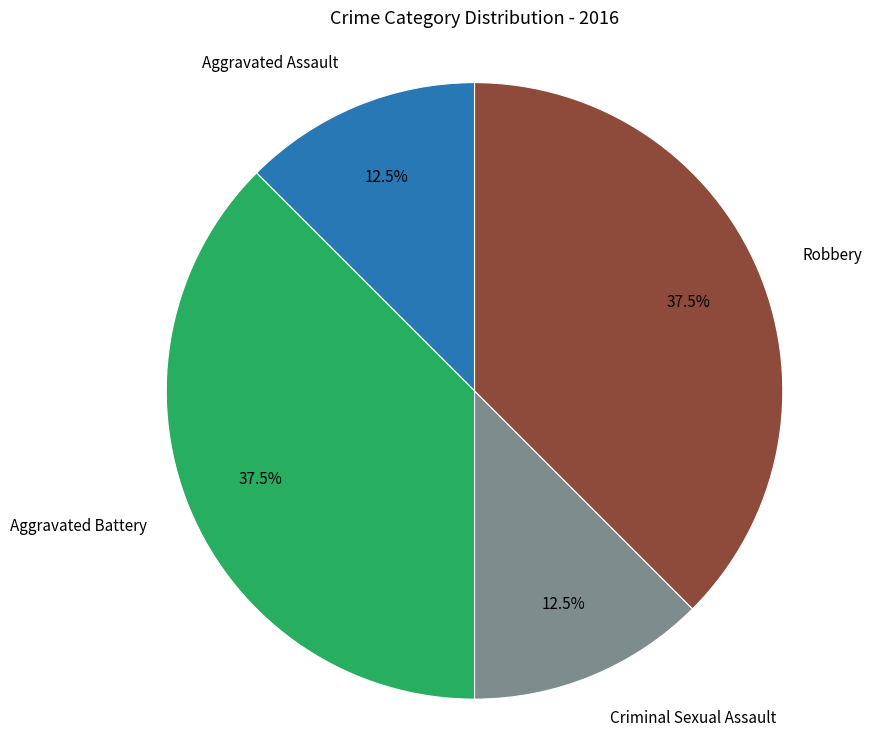

Is there a majority slice in this chart?

No